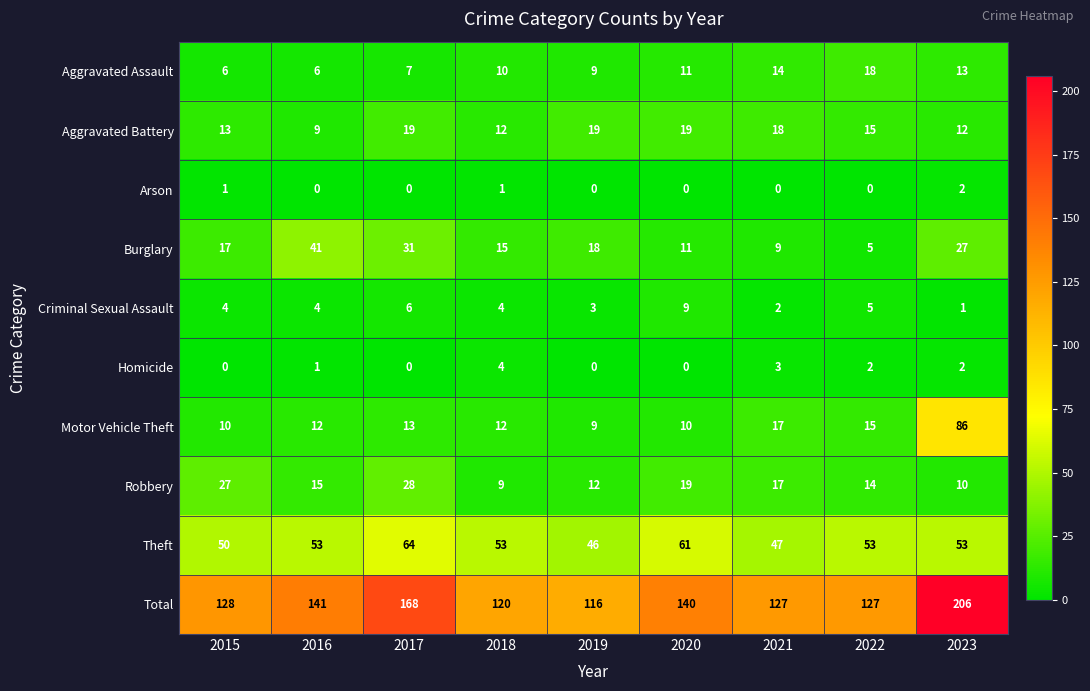

Which label corresponds to the largest value in the chart?

2023